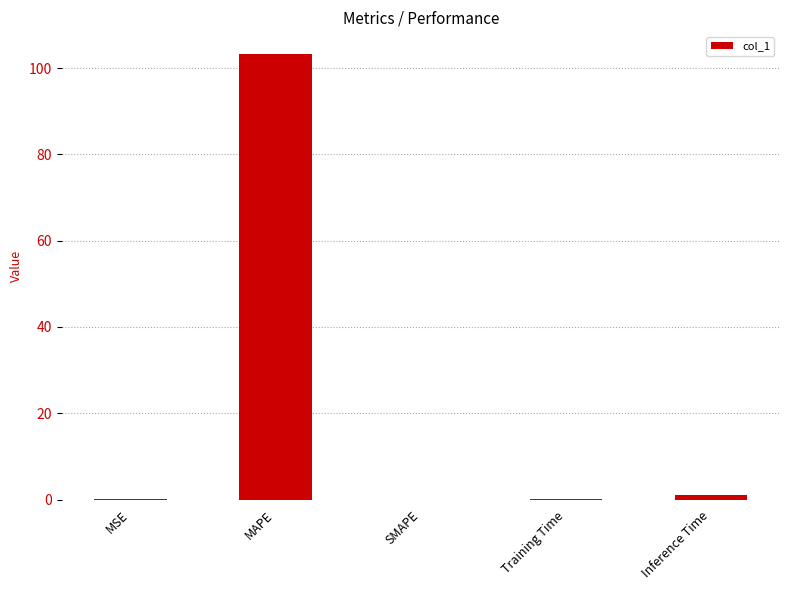

How many categories are shown in the chart?

5